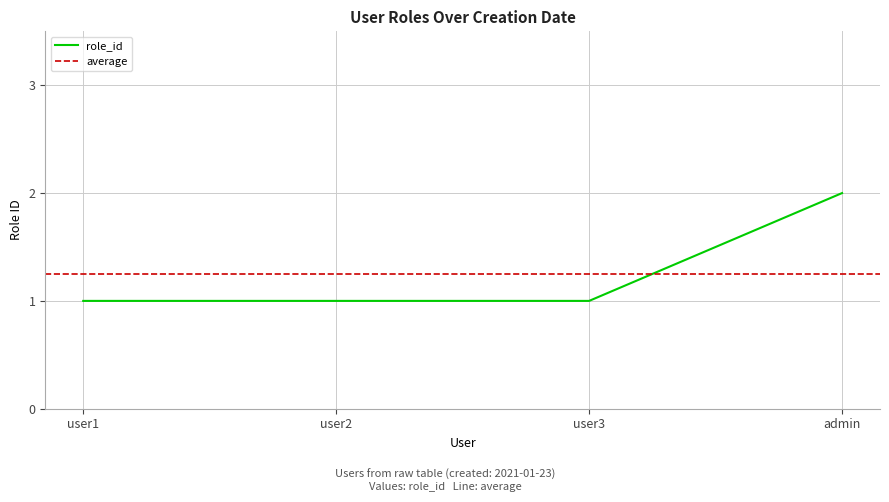

Is it true that role_id equals 2 at admin?

True